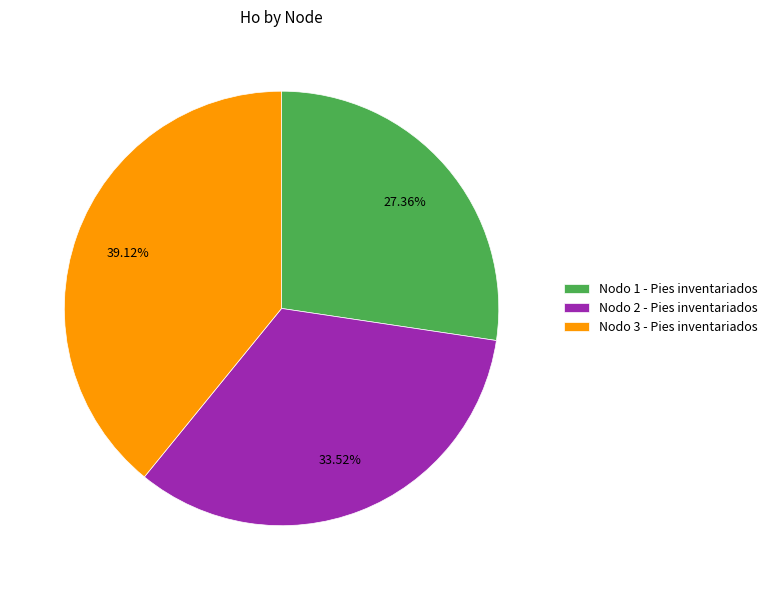

Which category has the biggest portion of the pie?

Nodo 3 - Pies inventariados